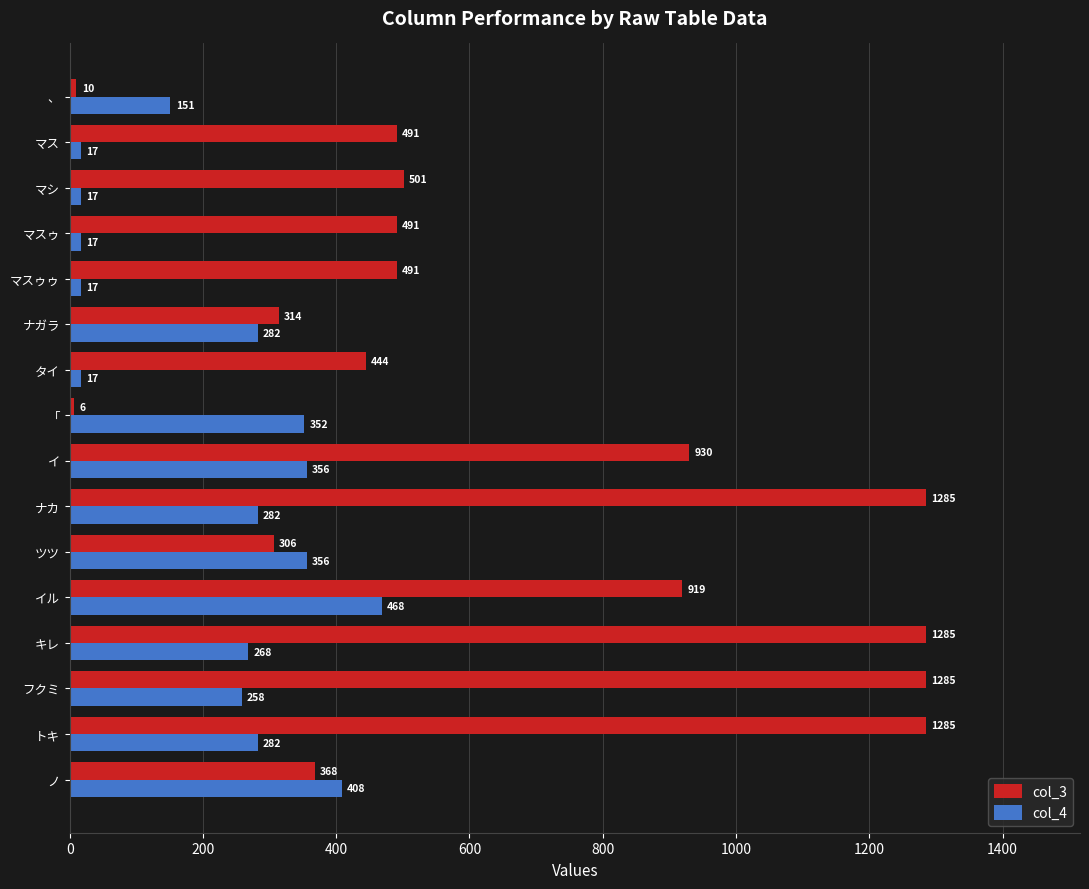

What is the sum of all col_4 values?

3548